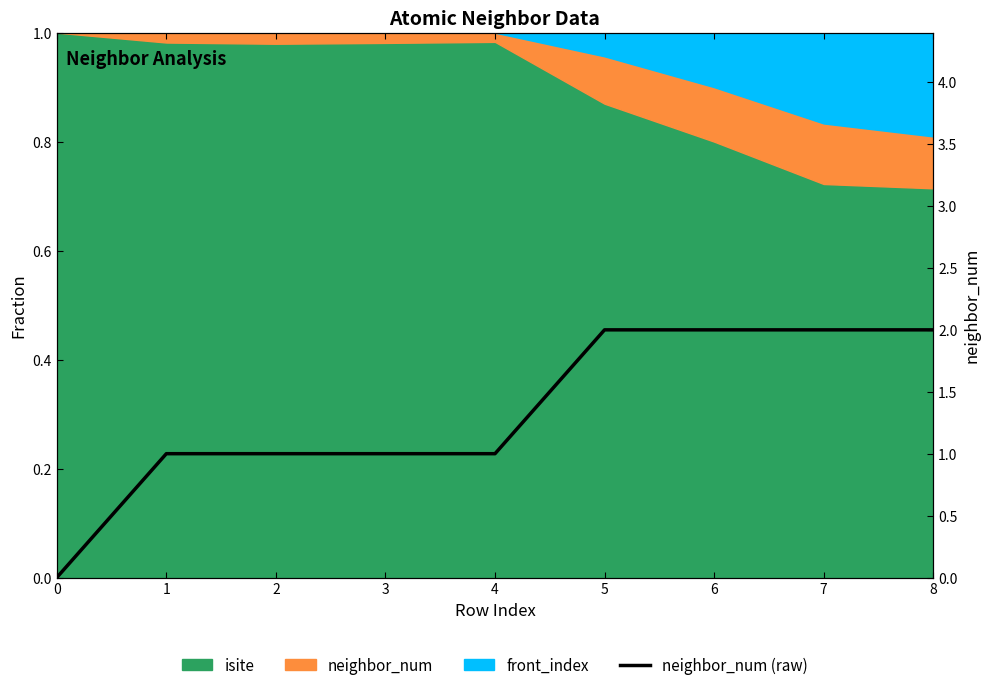

Rank the categories by value from highest to lowest.

5, 6, 7, 8, 1, 2, 3, 4, 0